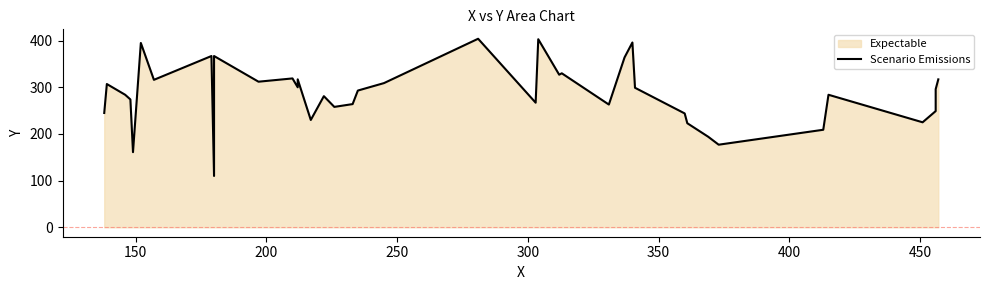

How many lines are shown in the chart?

1